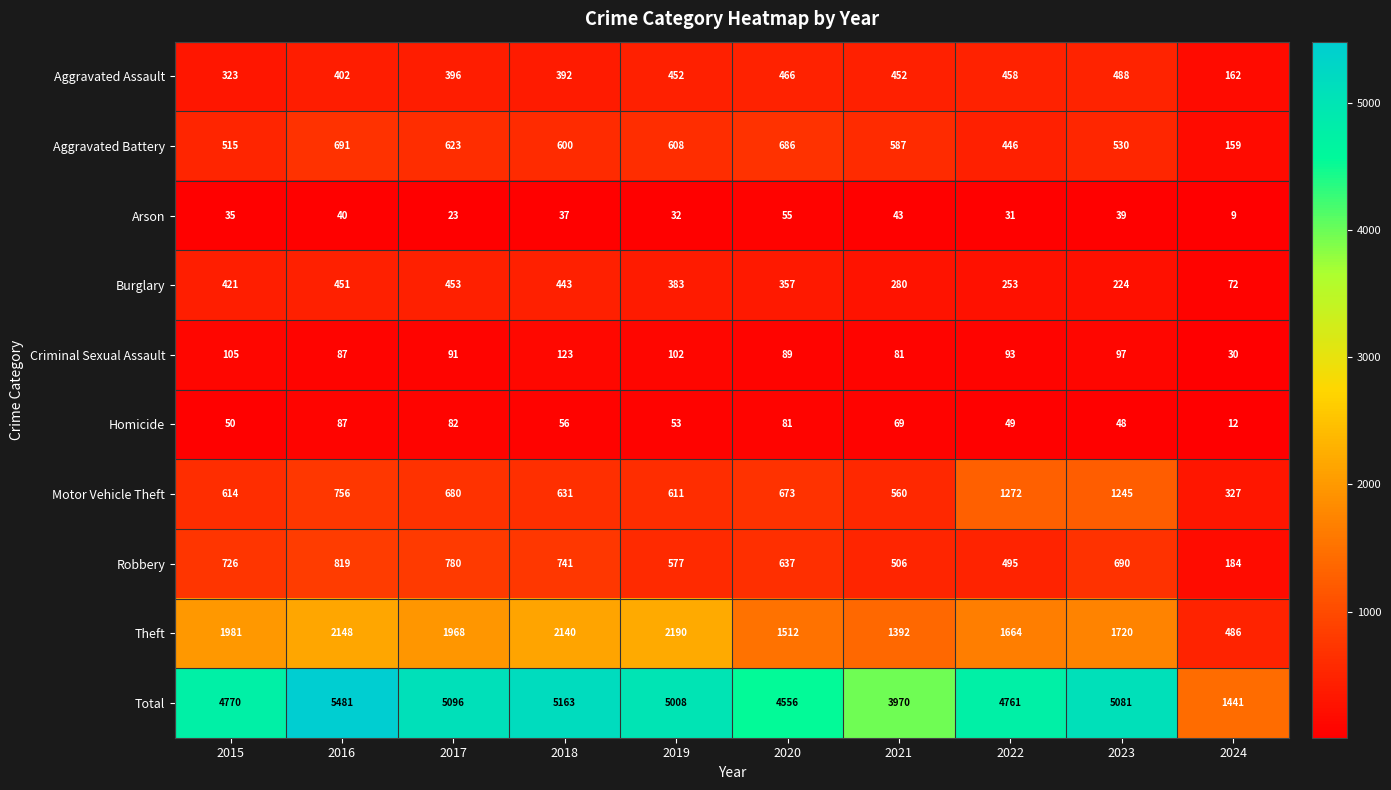

True or false: Theft has a value of 2241 at 2021.

False